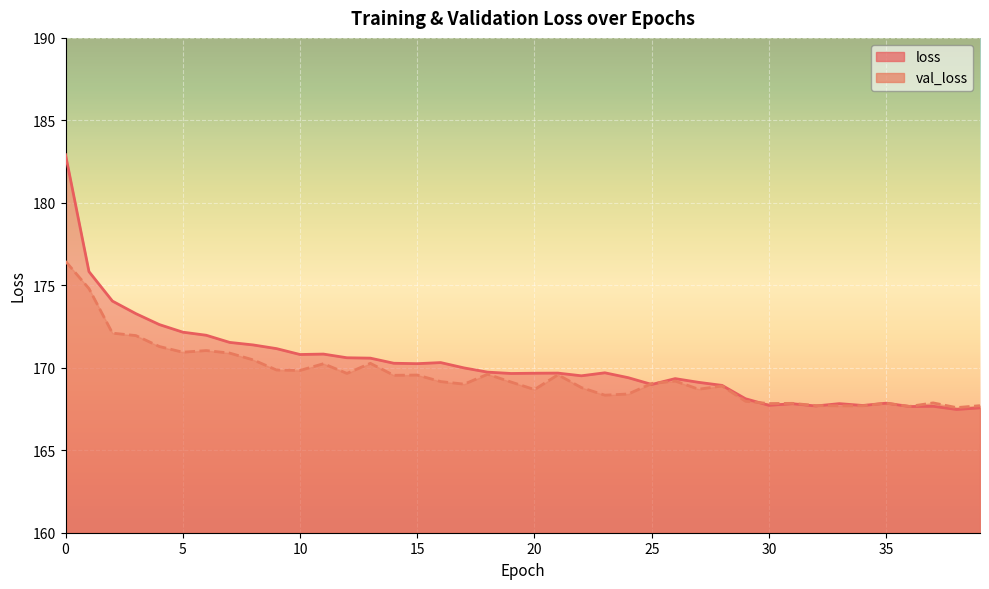

True or false: val_loss has more than 2 points higher than both neighbors.

True